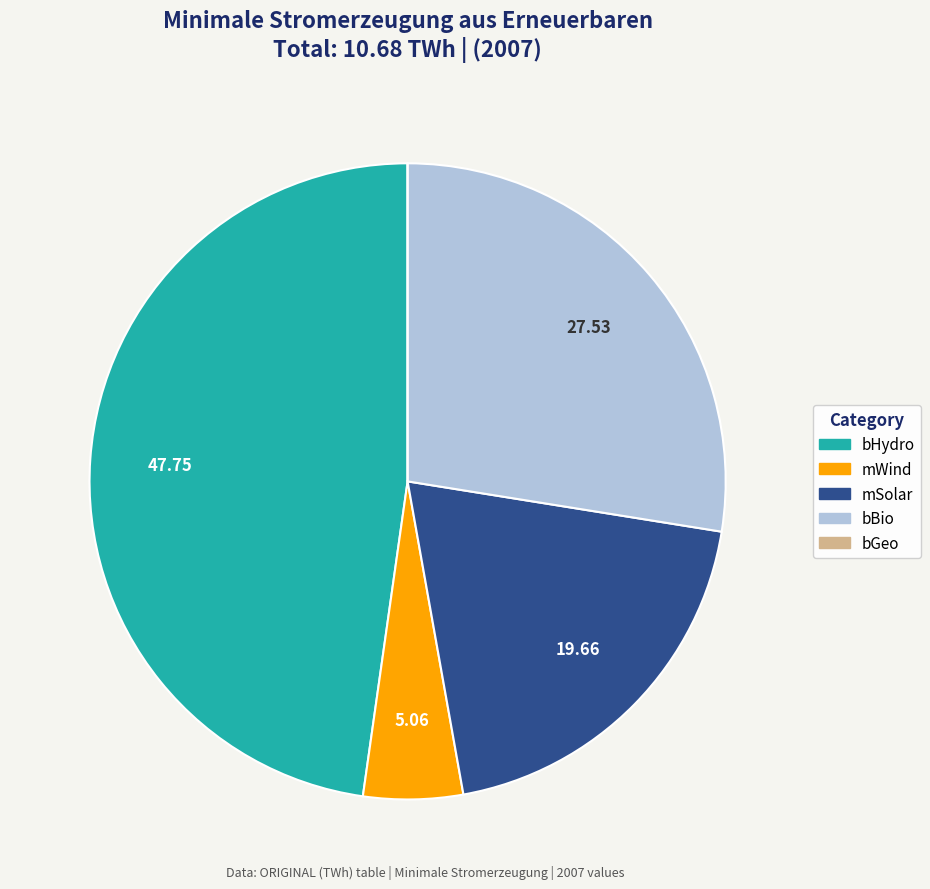

Is there any slice that represents more than half of the pie?

No